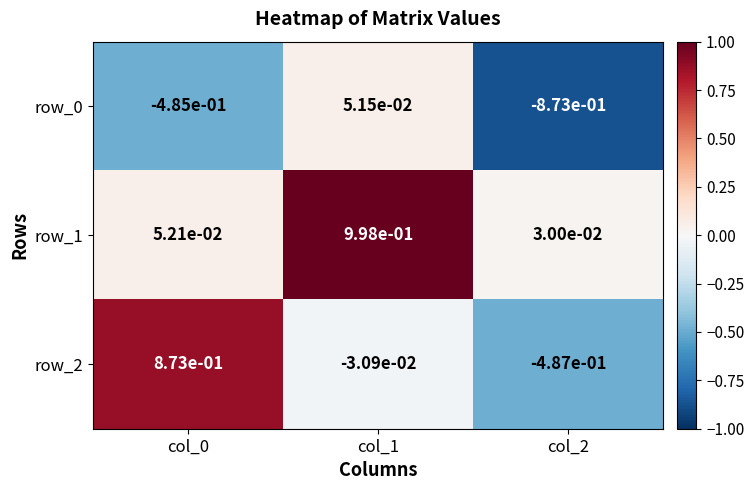

Which series has the widest spread of values?

row_2